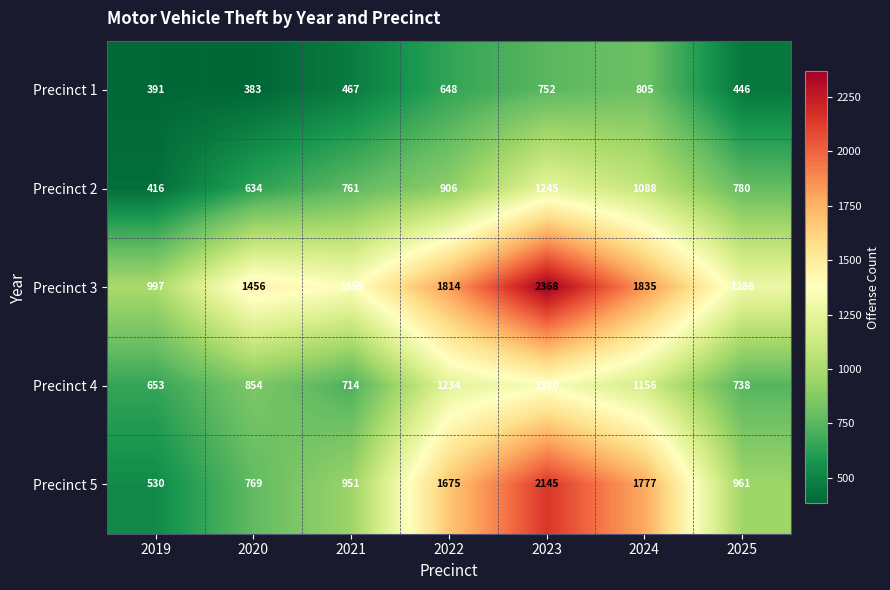

What is the difference between the highest and lowest values at 2022?

1166